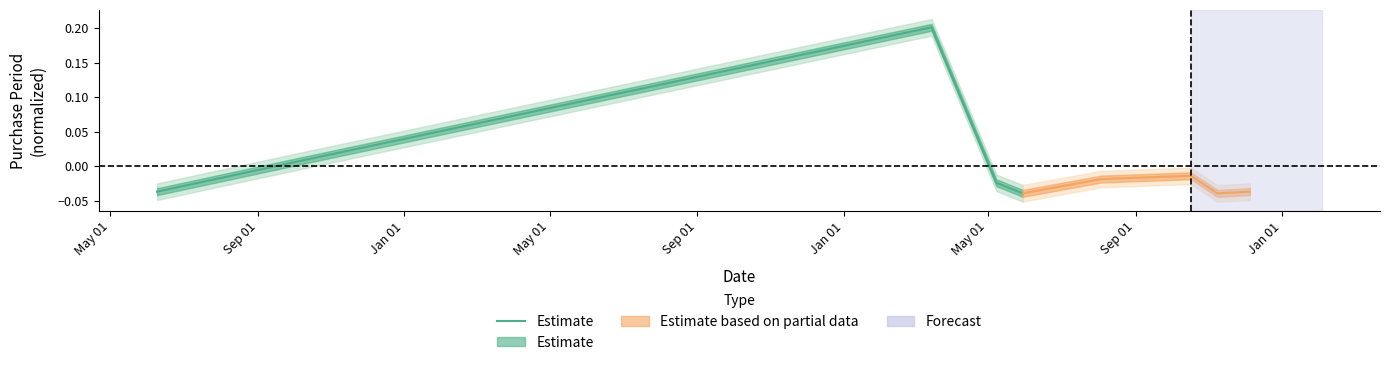

Where is the first local maximum?

Jan 01